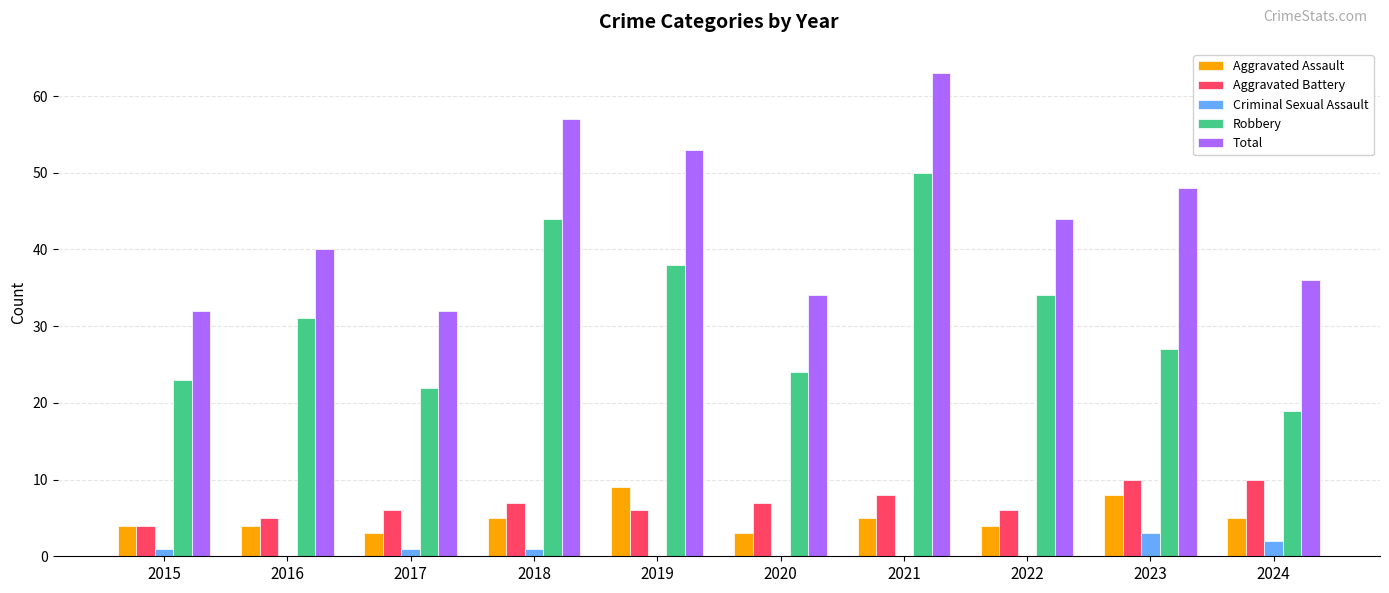

What is the approximate value of Robbery at 2021, to the nearest 10?

50